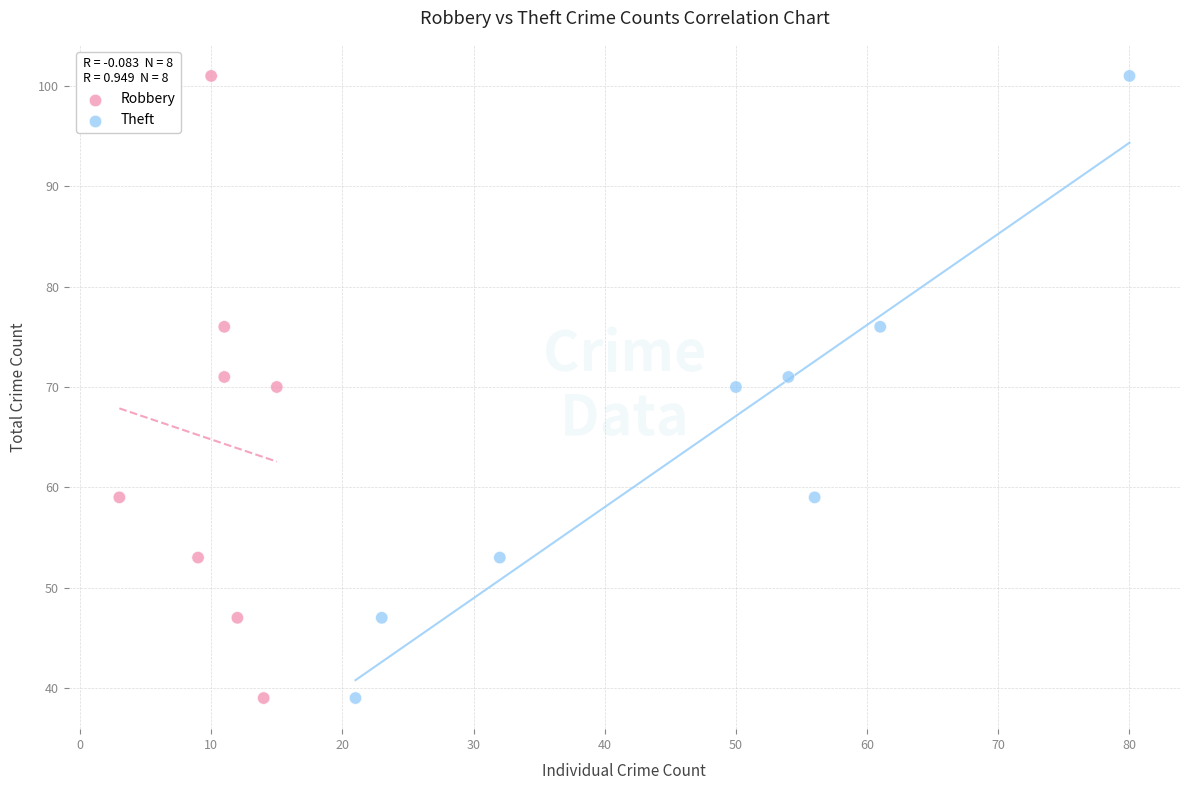

What are all the series names shown in the legend?

Robbery, Theft